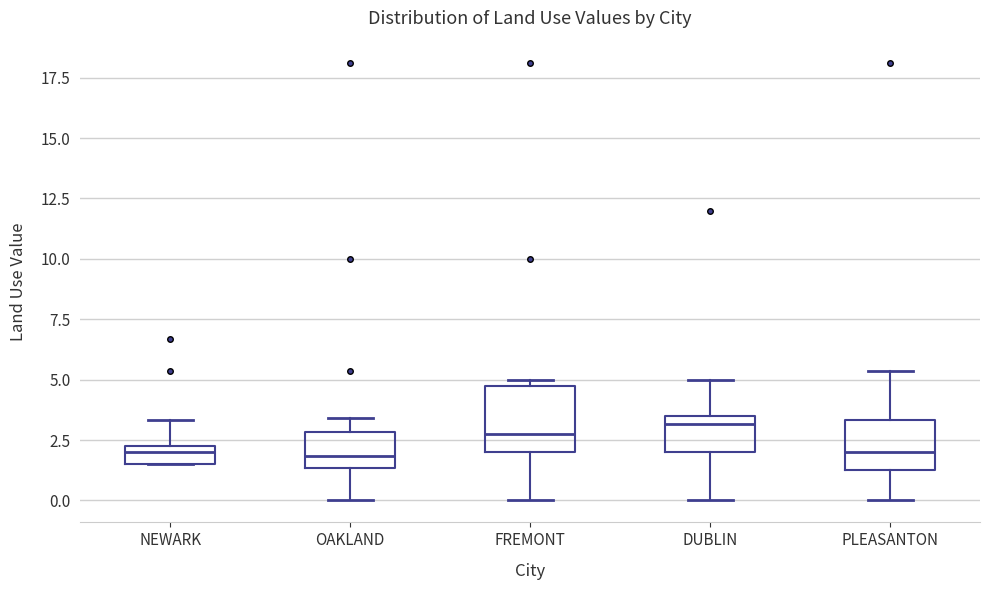

Which box is the tallest, from its lower edge to its upper edge?

FREMONT